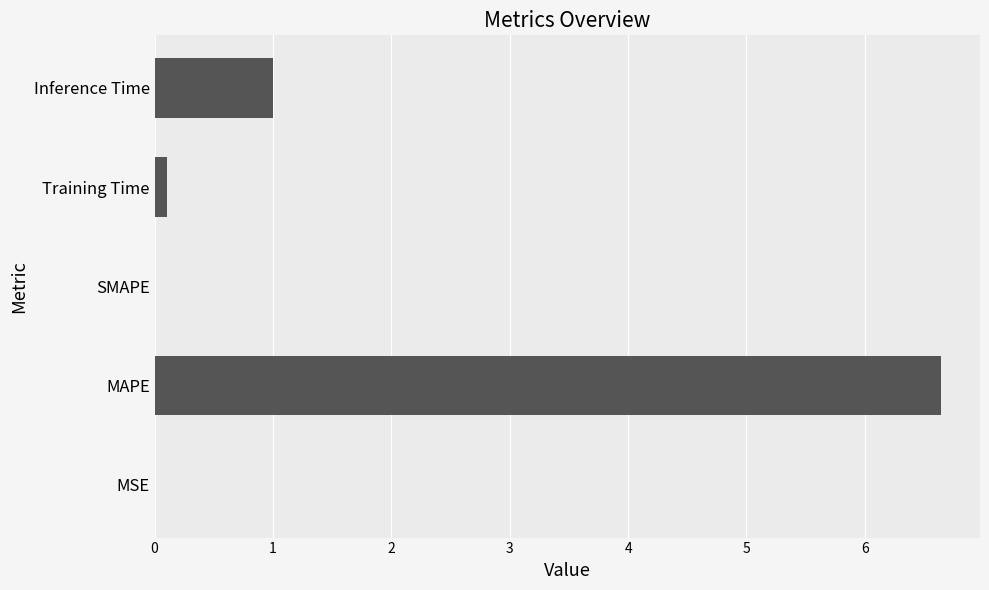

The value at SMAPE is 0.0. True or false?

True